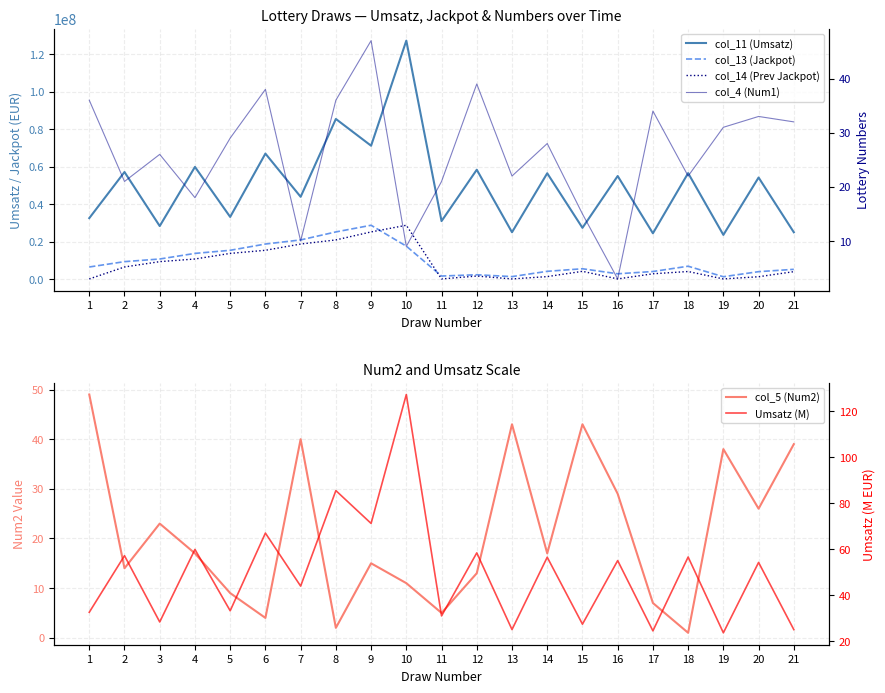

How many lines are shown in the chart?

6